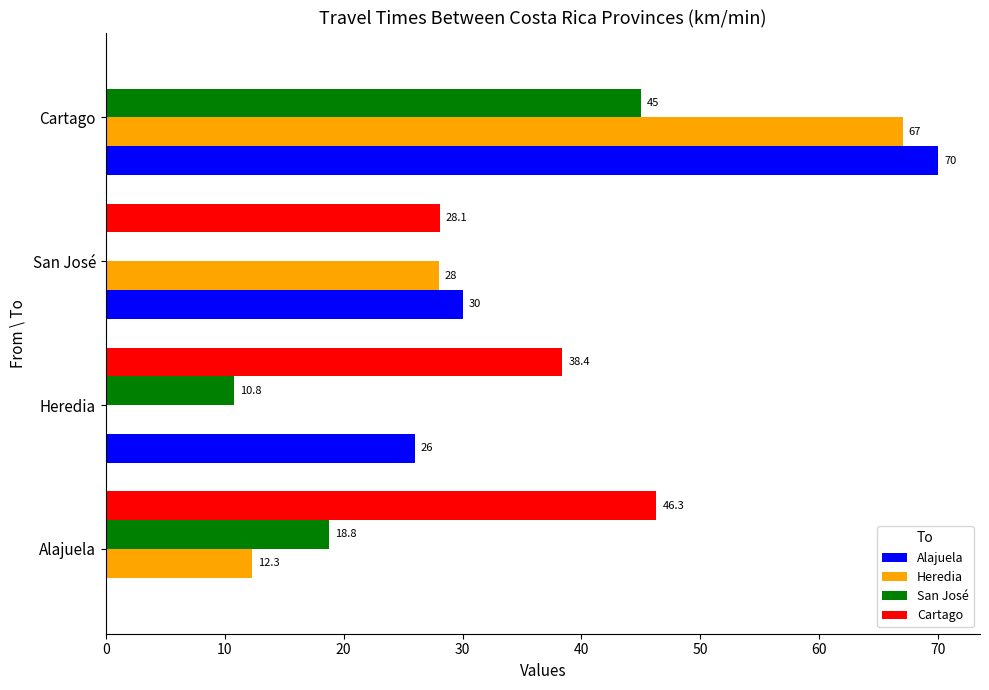

At which label is Cartago closest to 23?

San José